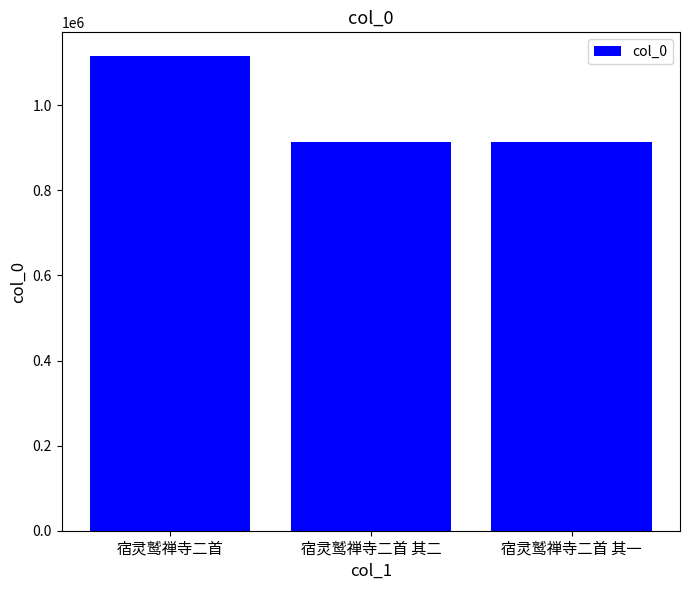

Is it true that the value at 宿灵鹫禅寺二首 其二 is 913362?

True